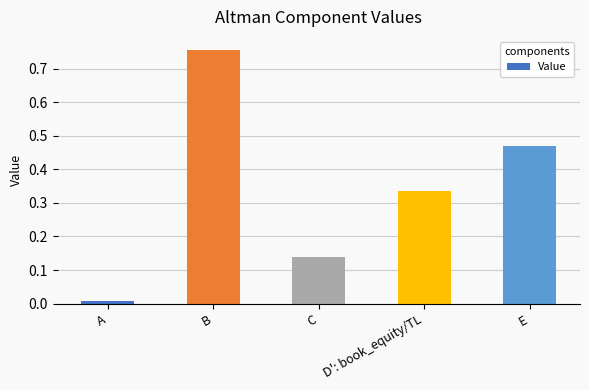

What is the label of the 2nd bar from the left?

B